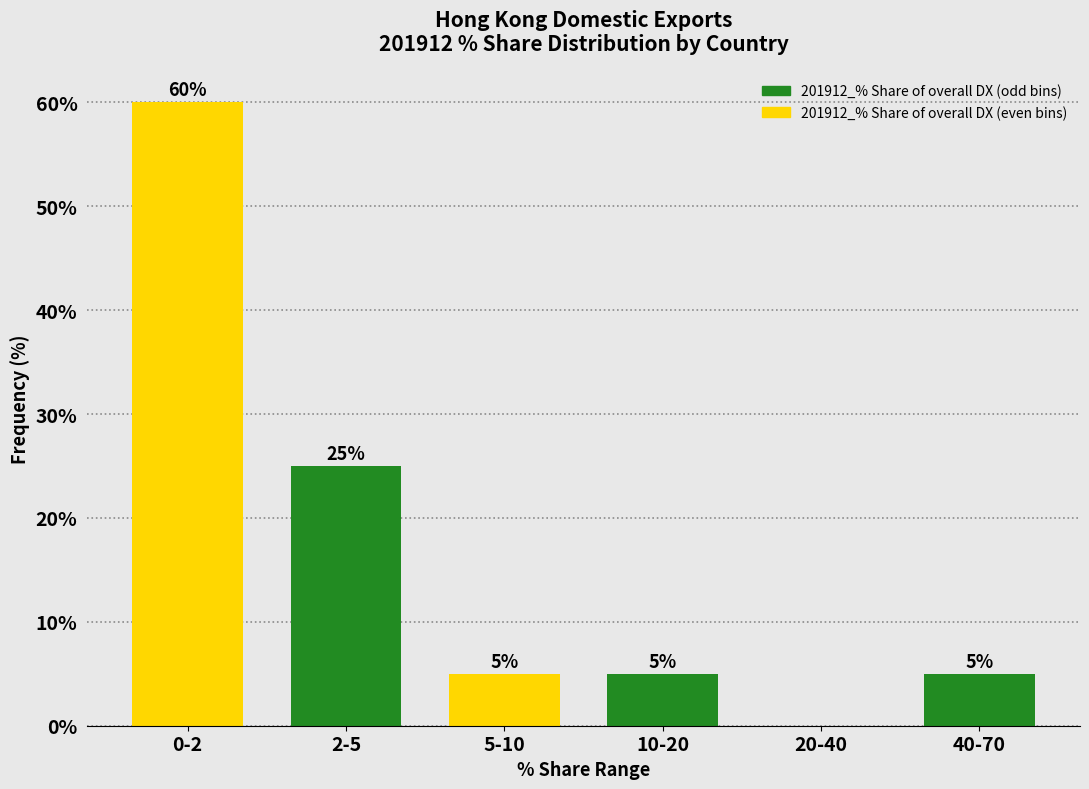

Reading left to right, list all the values displayed in this chart.

0-2=60	2-5=25	5-10=5	10-20=5	20-40=0	40-70=5